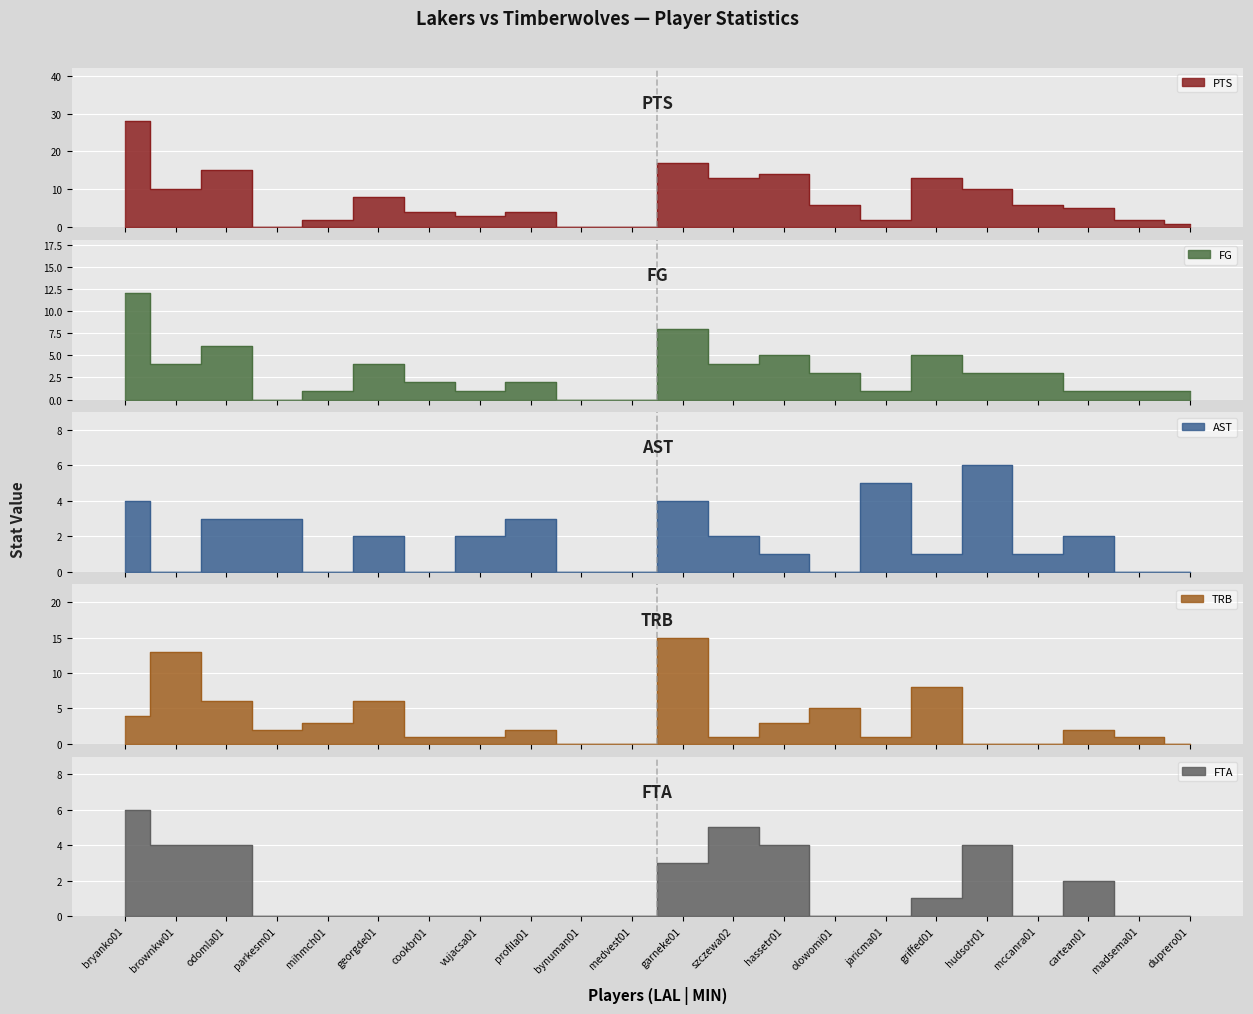

What position from the right is griffed01?

6